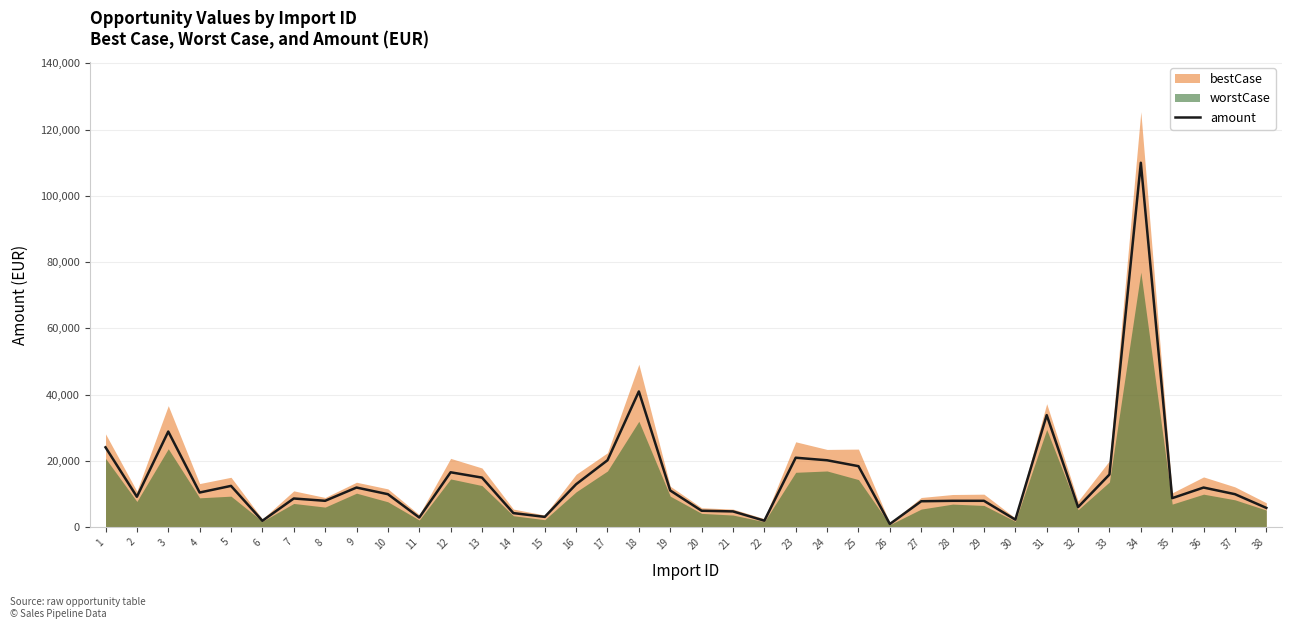

List the labels in order of value, smallest first.

26, 6, 22, 30, 11, 15, 14, 21, 20, 38, 32, 27, 8, 28, 29, 7, 35, 2, 10, 37, 4, 19, 9, 36, 5, 16, 13, 33, 12, 25, 17, 24, 23, 1, 3, 31, 18, 34